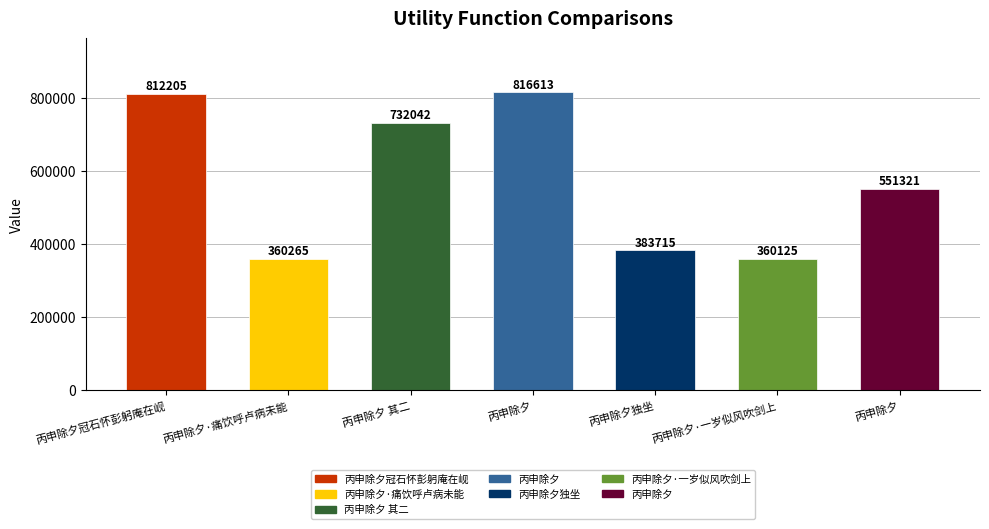

Reading left to right, what are all the values shown in this chart?

812205	360265	732042	816613	383715	360125	551321